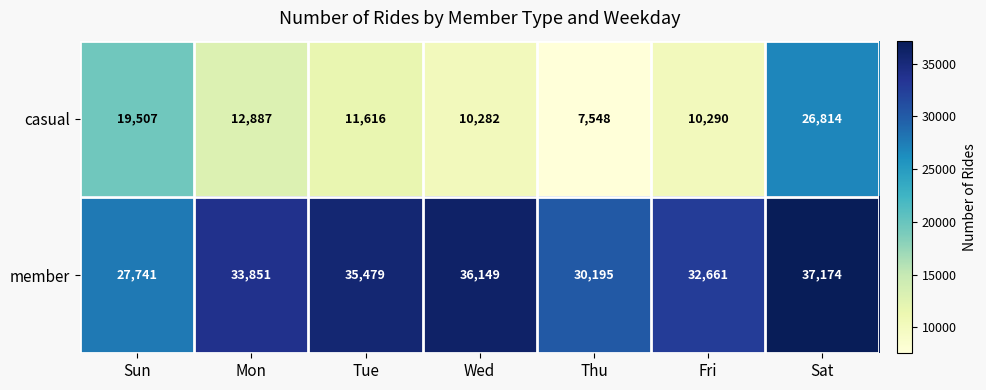

At which label does casual reach its minimum?

Thu